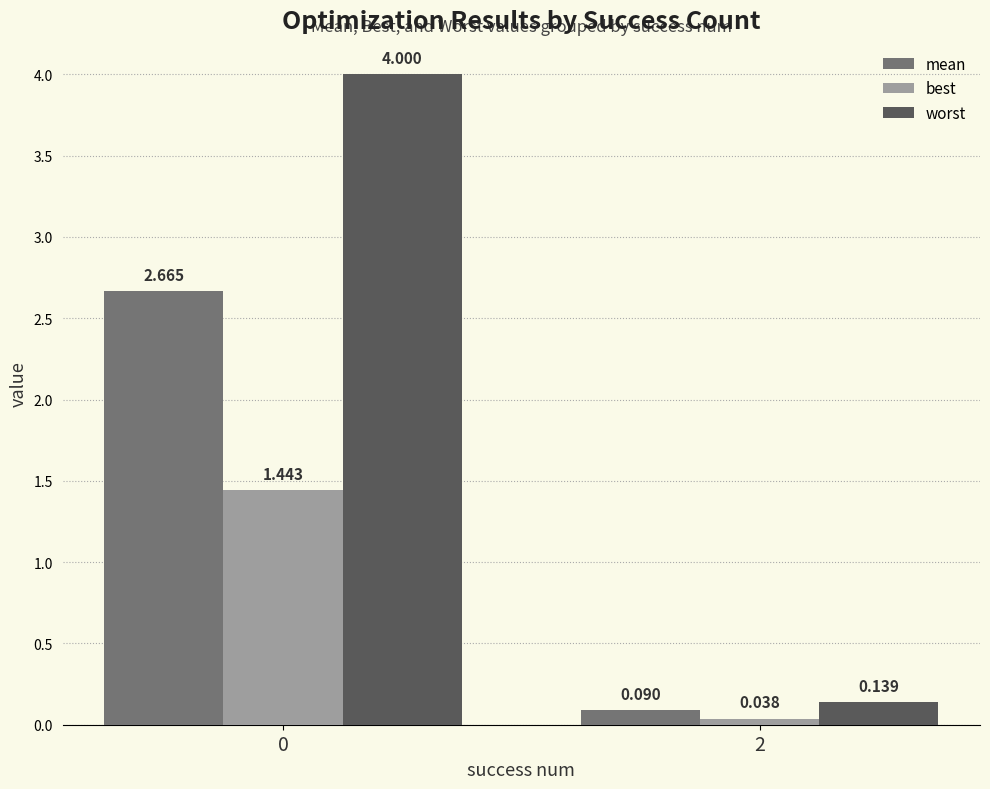

List the series in order of their peak value, highest first.

worst, mean, best